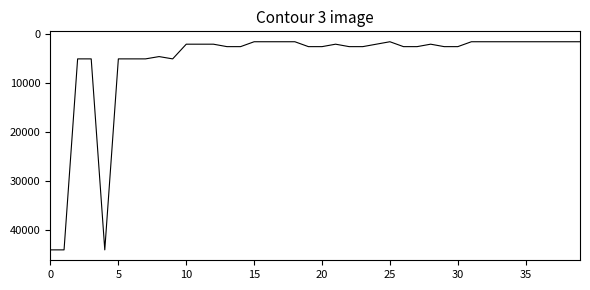

What is the maximum value shown in the chart?

44000